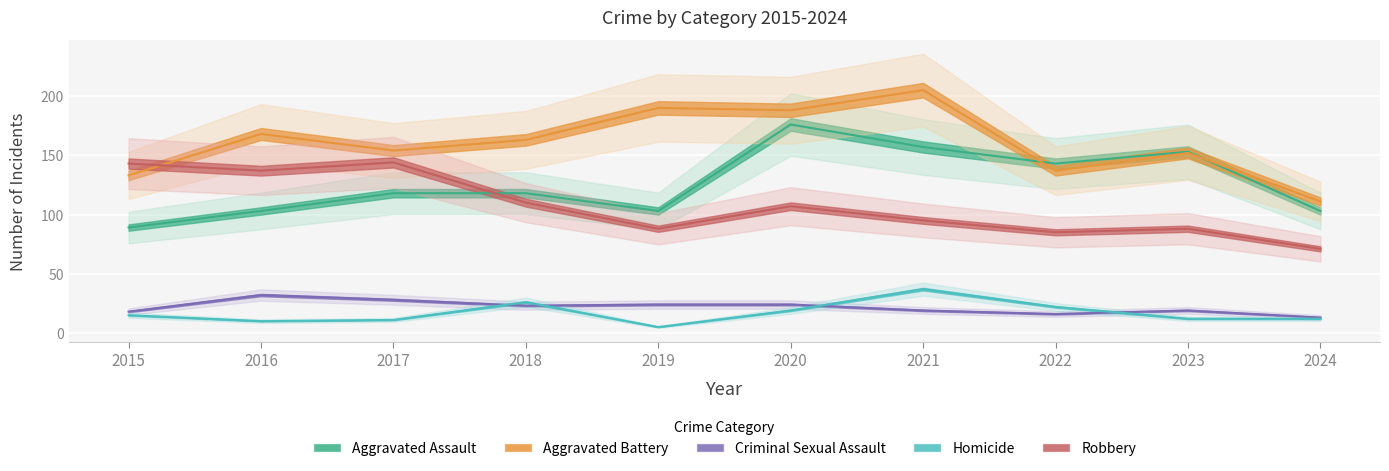

What is the total value across all series at 2016?

450